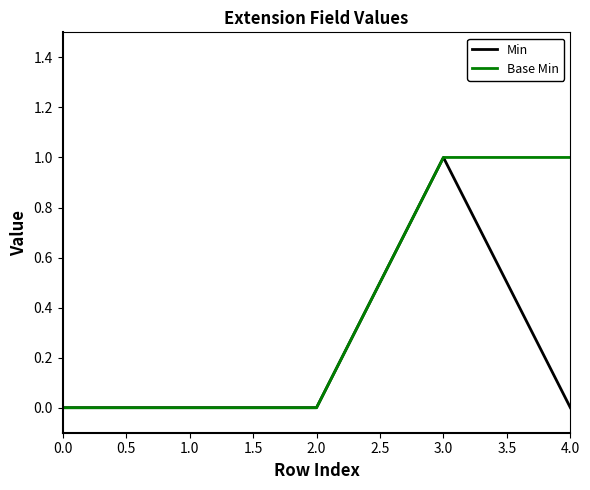

What position from the right is 3.0?

2